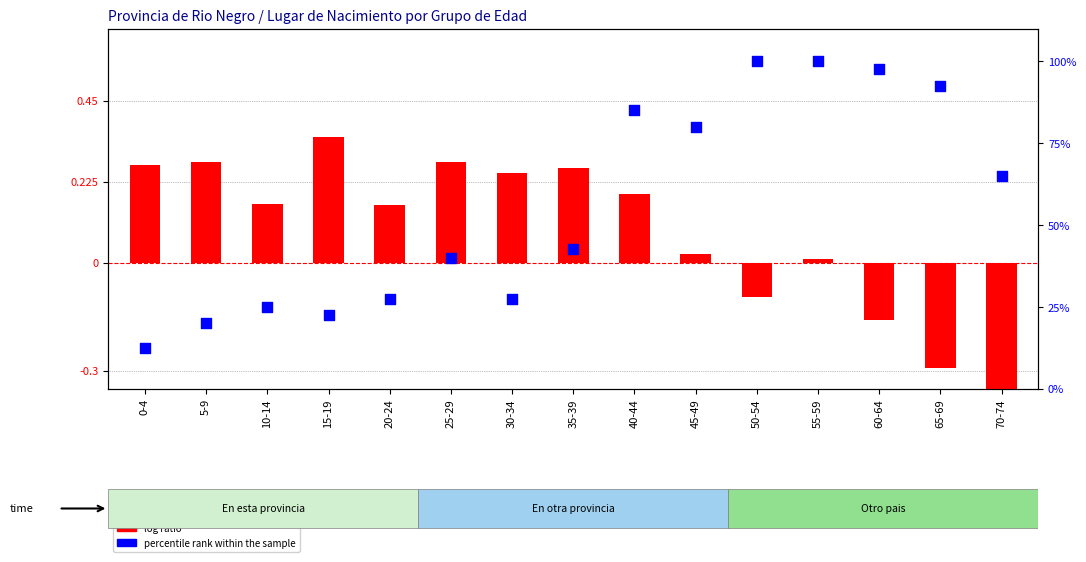

Which series contains the highest Y value?

percentile rank within the sample